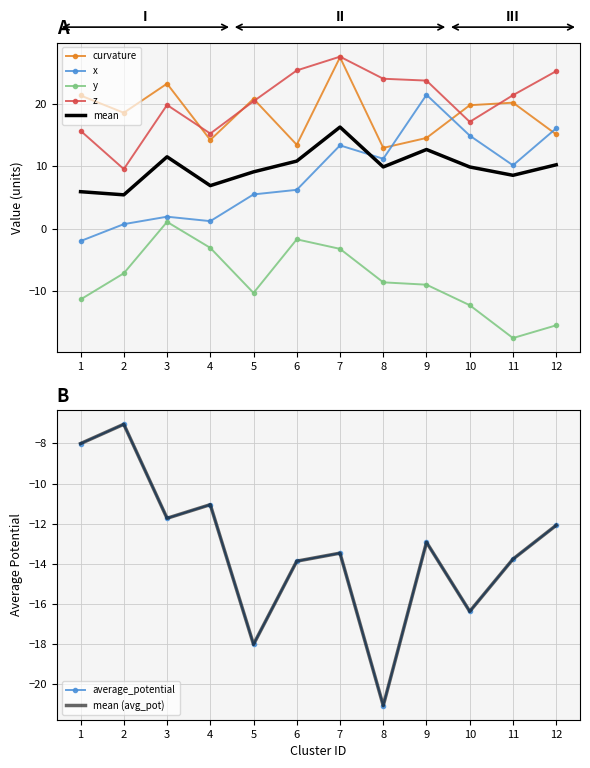

At 2, list the series in order from smallest to largest.

y, average_potential, x, z, curvature